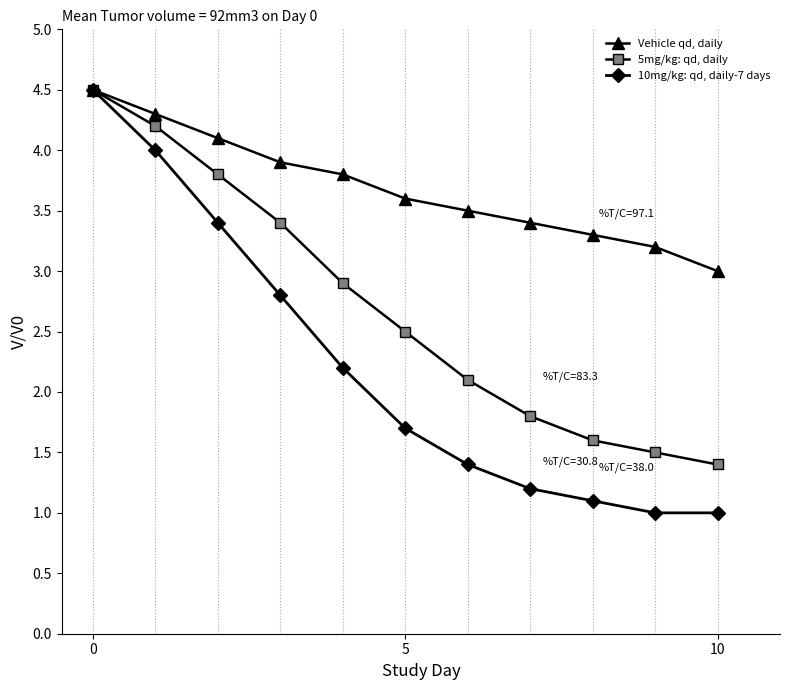

Which series has the largest total across all categories?

Vehicle qd, daily